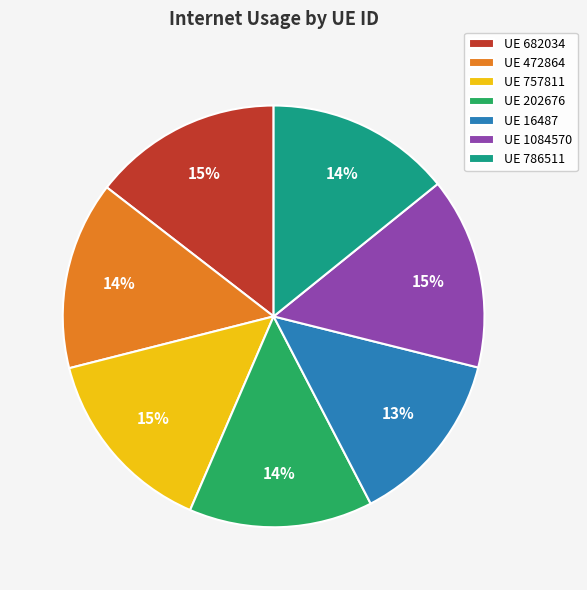

Is there any slice that represents more than half of the pie?

No